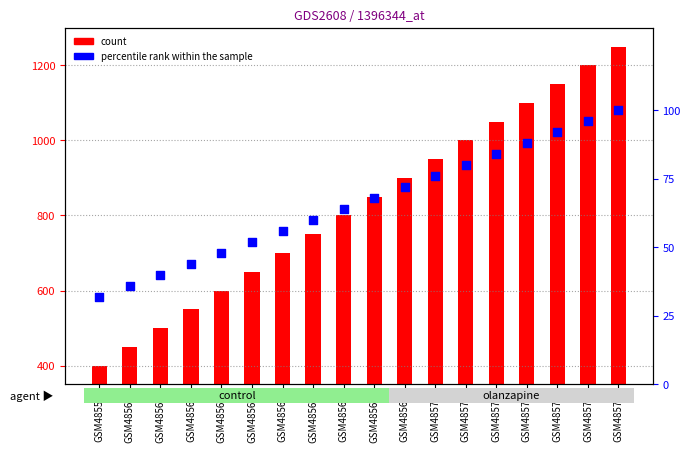

What is the total value across all series at GSM48562?

594